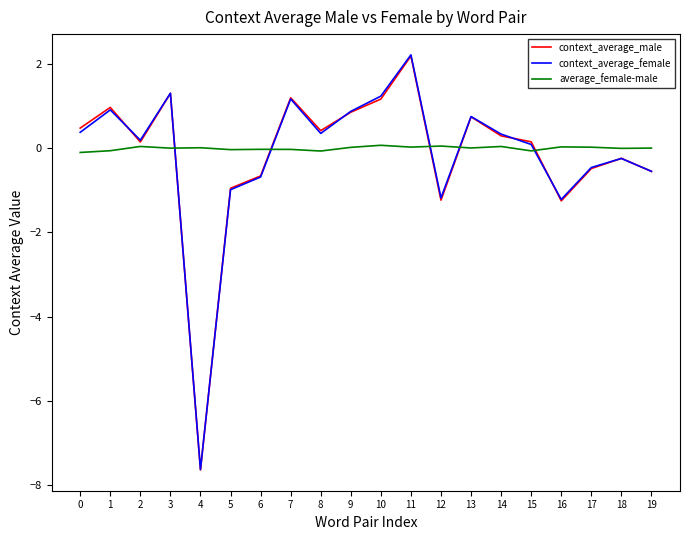

Which label corresponds to the largest value in the chart?

11